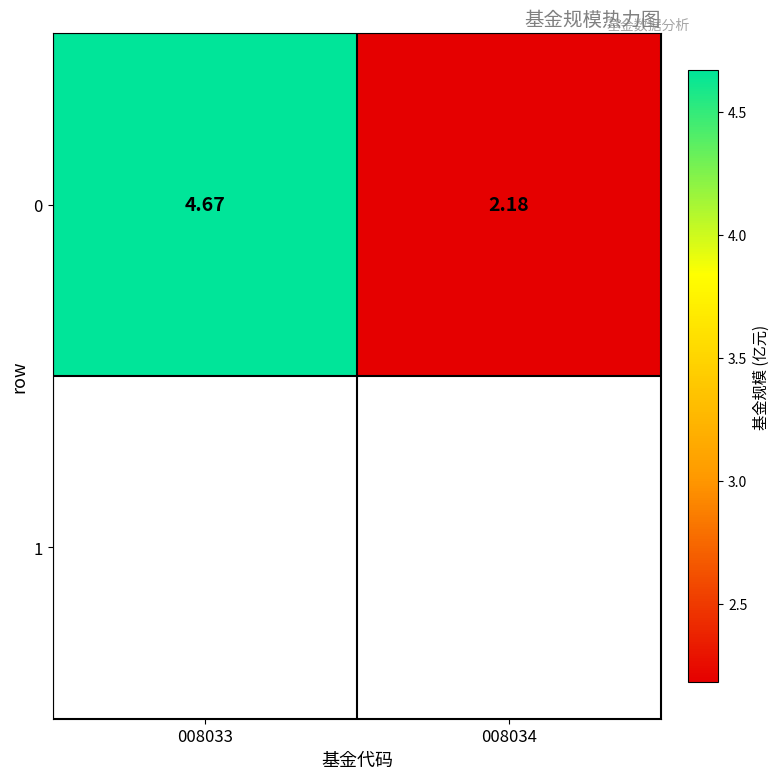

Reading right to left, list all the values displayed in this chart.

2.2	4.7